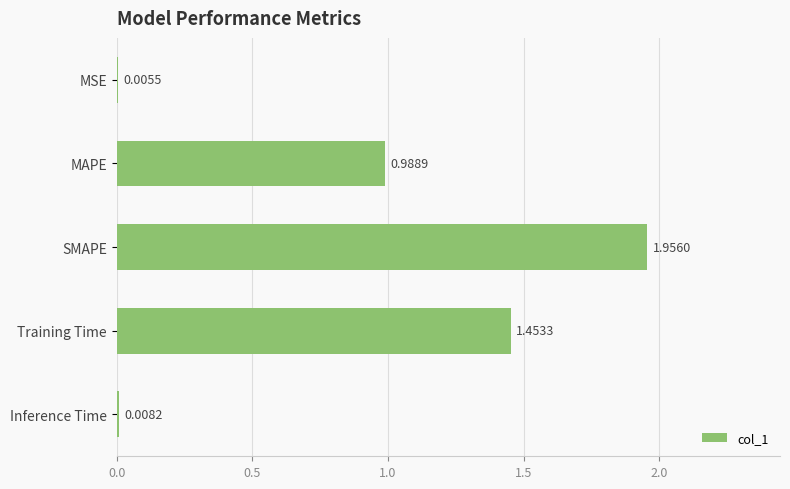

Which category has the highest value across all series?

SMAPE